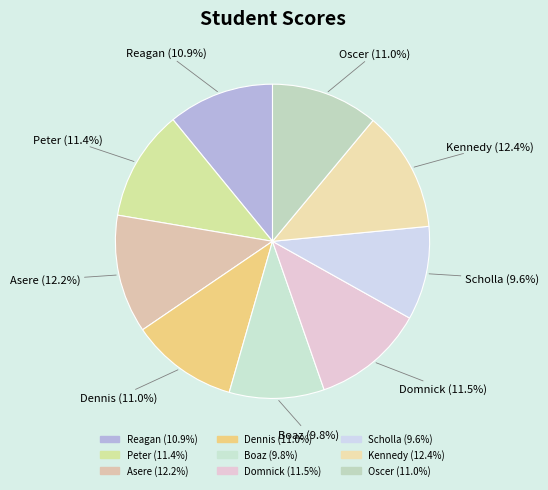

What percentage is NOT represented by Peter?

88.6%